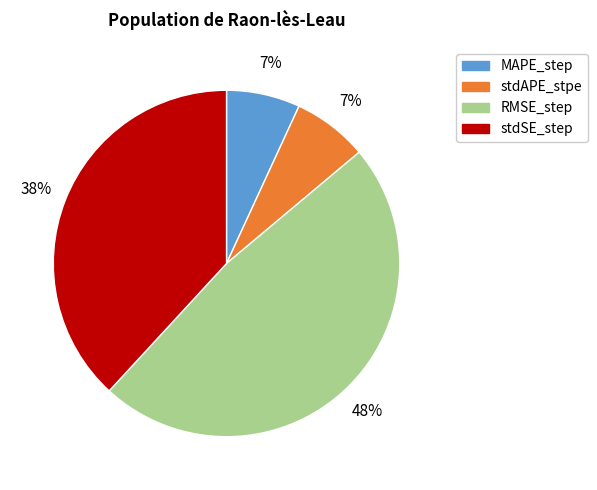

Count the number of slices in the pie.

4